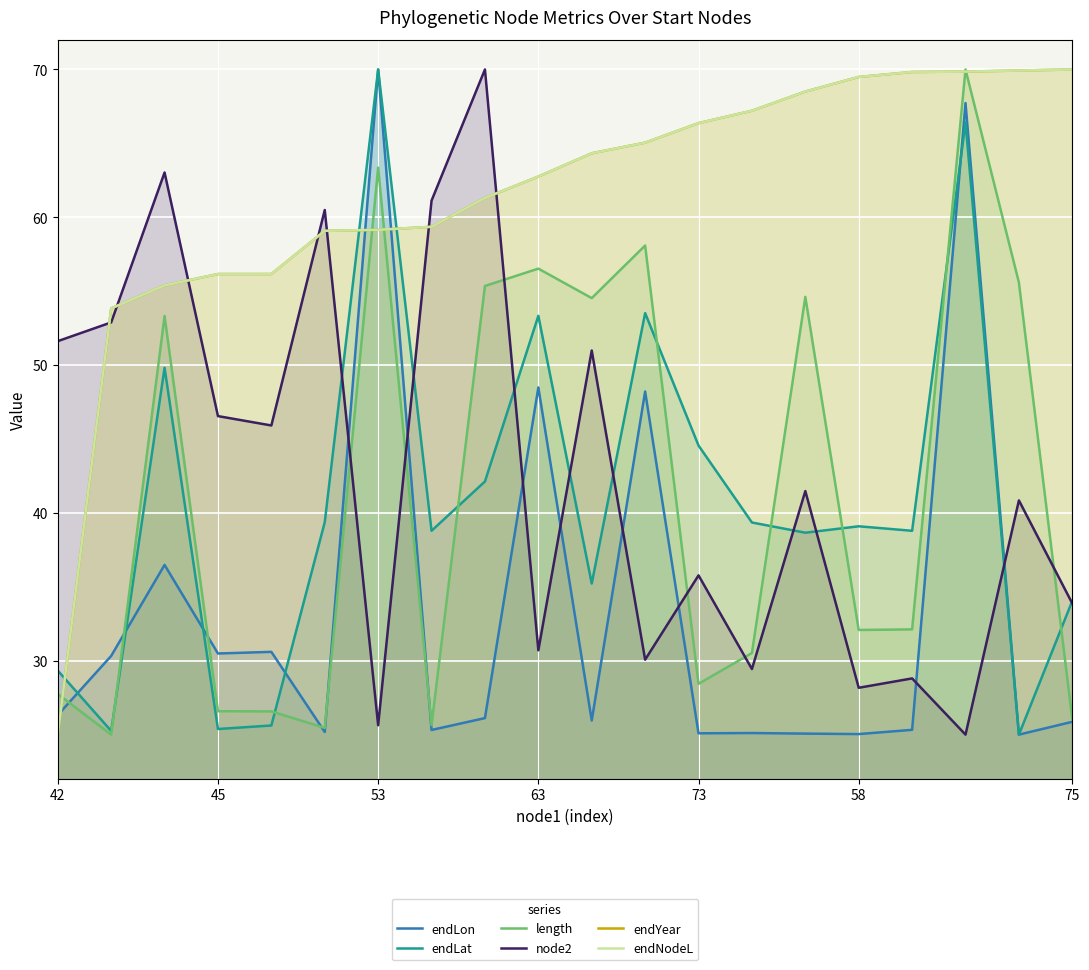

True or false: node2 has a value of 50.8 at 11.

False